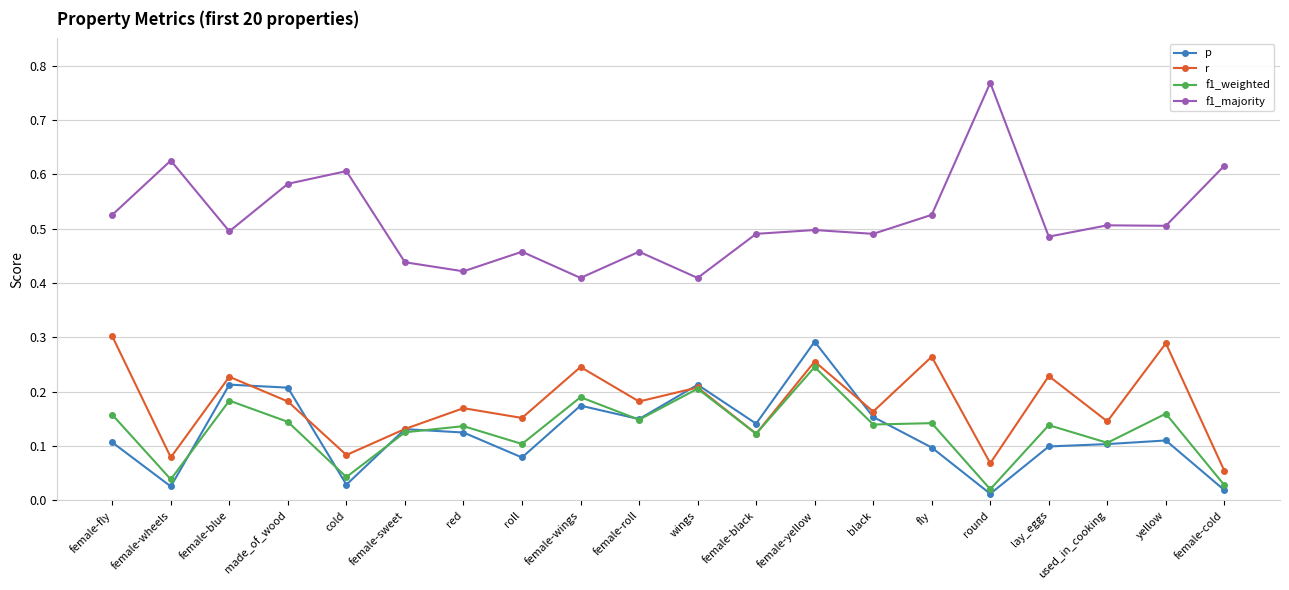

Which series has the largest range (max minus min)?

f1_majority